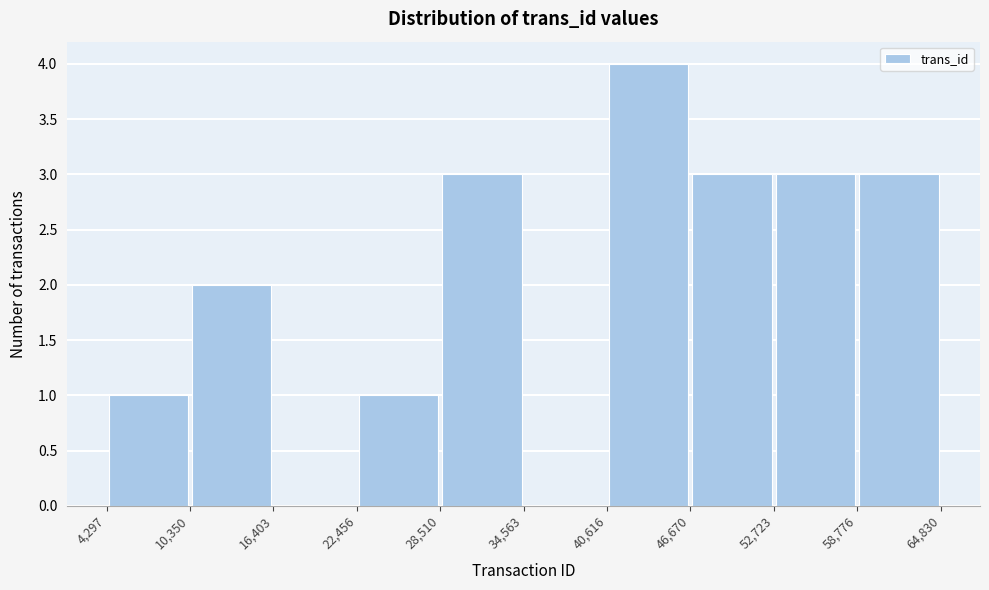

What is the height of the bar covering 52,723 to 58,776 on the x-axis? The values are not printed on the chart, so give them approximately, as read against the axis.

3